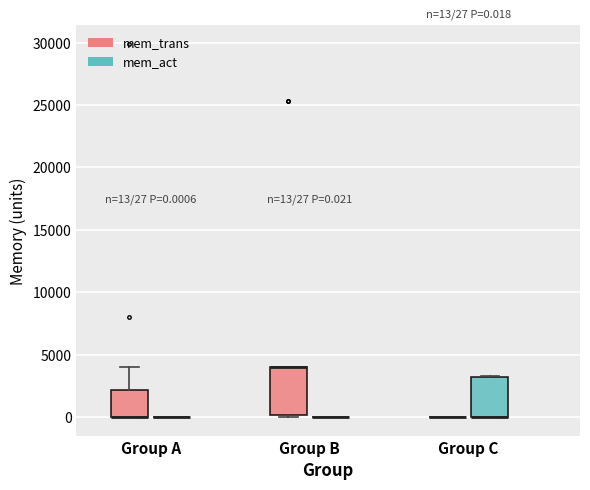

Comparing the boxes themselves (not the whiskers), which one is the tallest?

Group B (mem_trans)